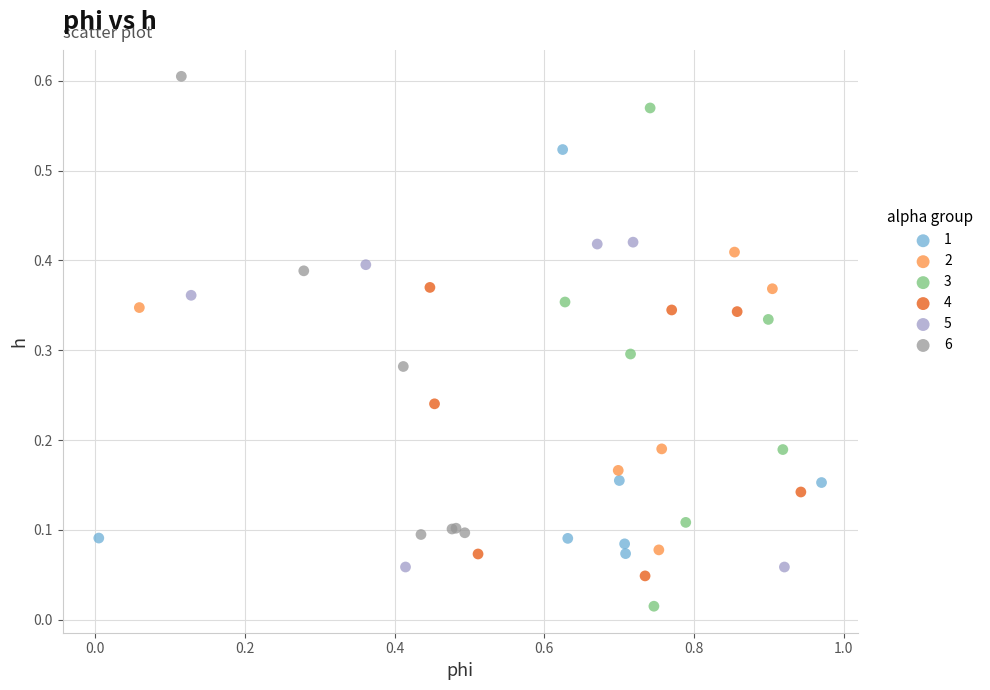

Which series reaches the minimum Y coordinate?

3